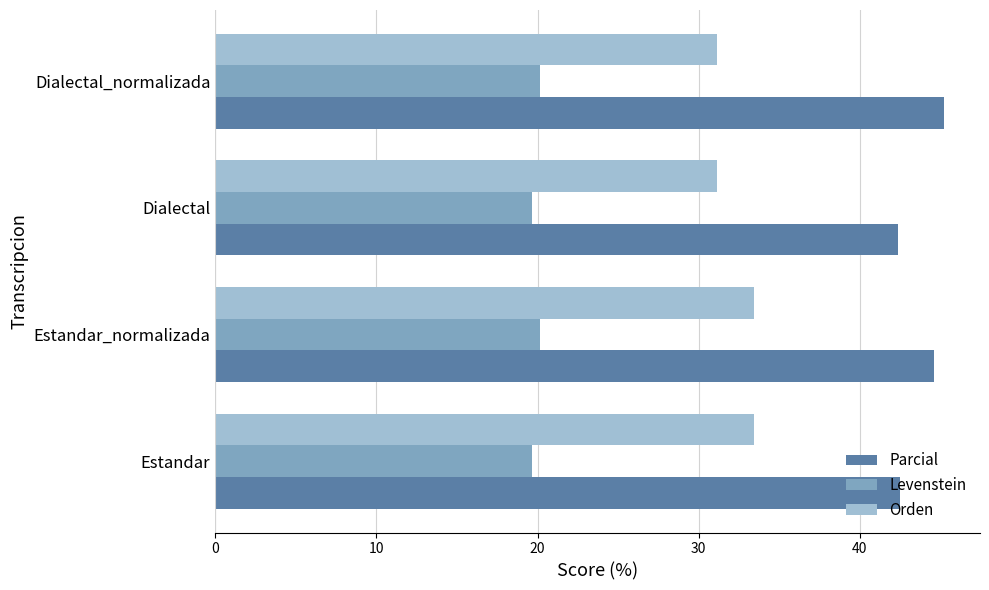

The Levenstein series shows 20.2 at Estandar_normalizada. True or false?

True